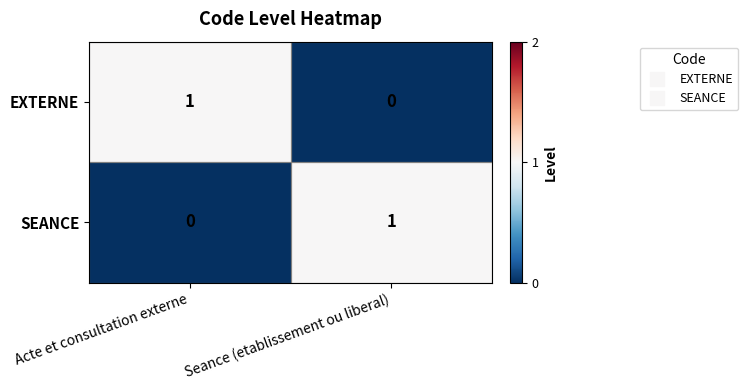

True or false: EXTERNE has a value of 0 at Seance (etablissement ou liberal).

True